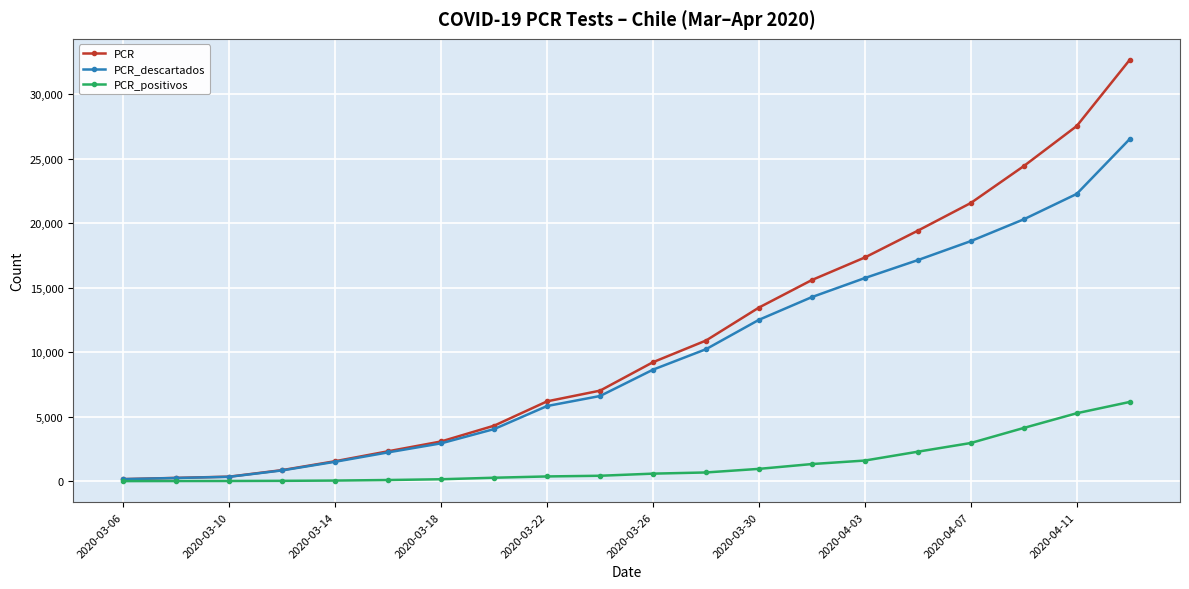

Rank the series by their maximum value, from highest to lowest.

PCR, PCR_descartados, PCR_positivos